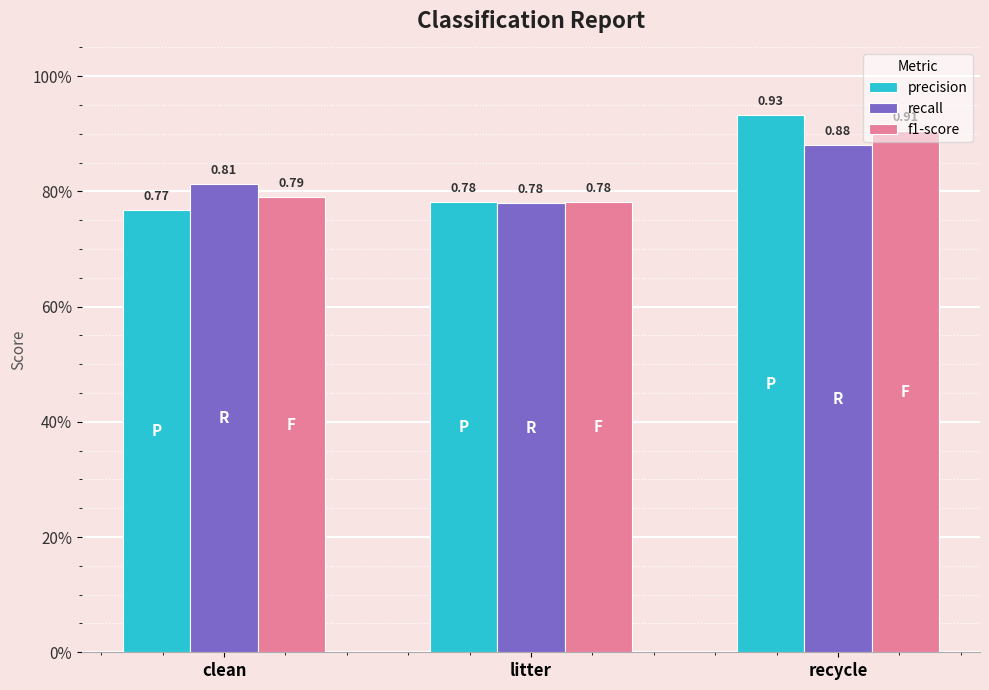

The value of recall at clean is 0.8. True or false?

True